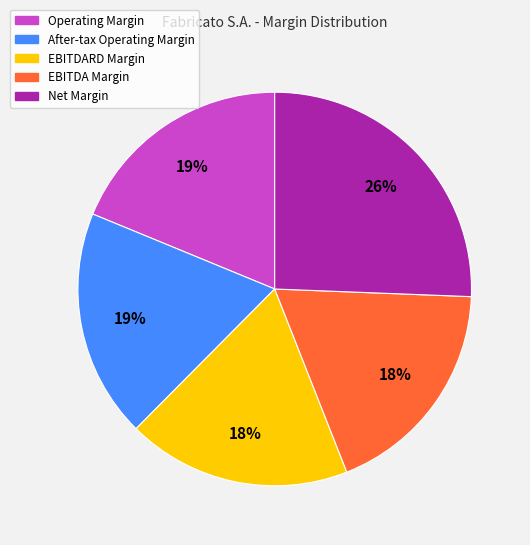

To the nearest percent, what is the average slice percentage?

20%